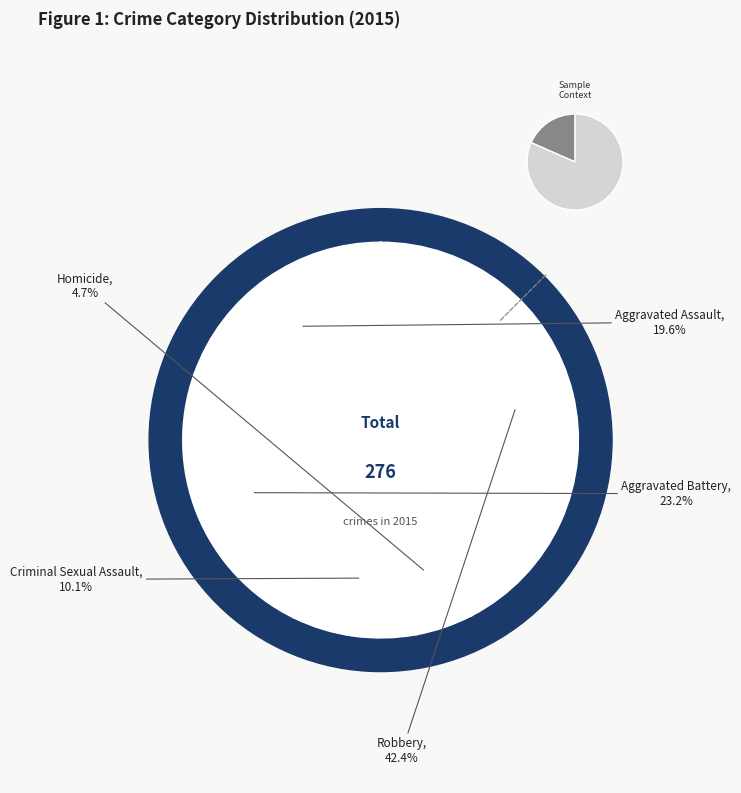

What is the largest slice in the pie chart?

Robbery